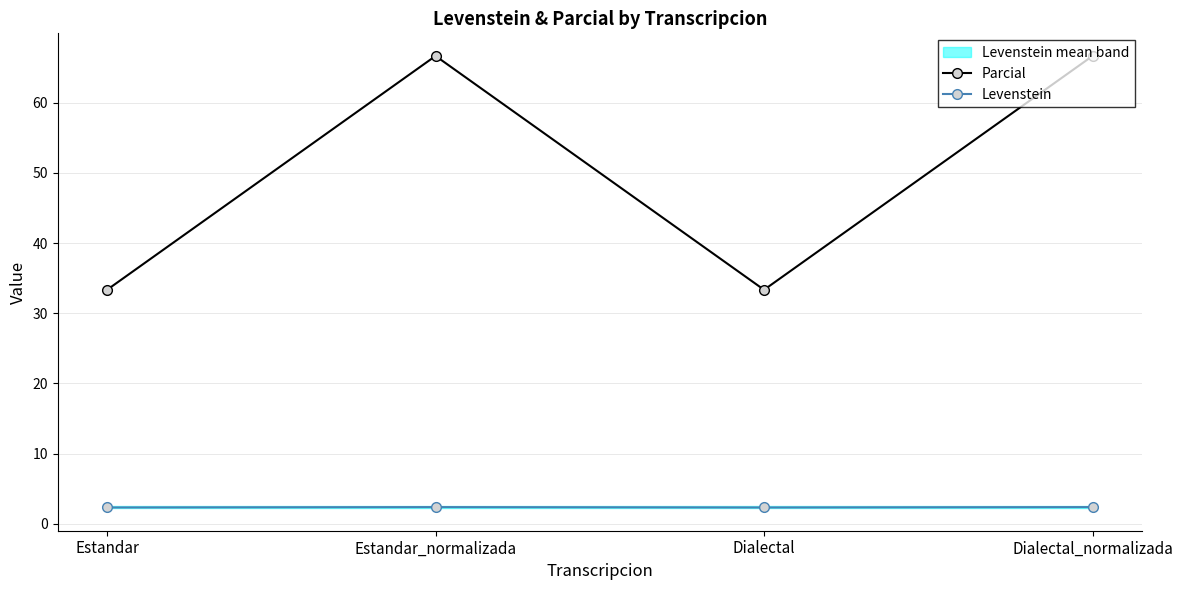

What is the minimum value for Levenstein?

2.3